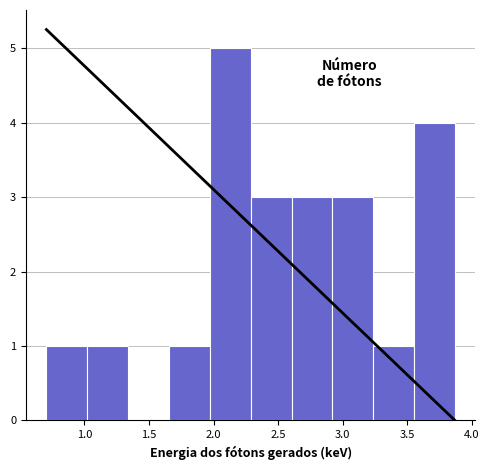

Reading left to right, transcribe this chart: for each bar, give the range it covers on the x-axis and its height. Neither the bar edges nor the heights are printed on the chart, so give them approximately, as read against the axes.

0.70 to 1.00: 1
1.00 to 1.35: 1
1.35 to 1.65: 0
1.65 to 1.95: 1
1.95 to 2.30: 5
2.30 to 2.60: 3
2.60 to 2.90: 3
2.90 to 3.25: 3
3.25 to 3.55: 1
3.55 to 3.85: 4